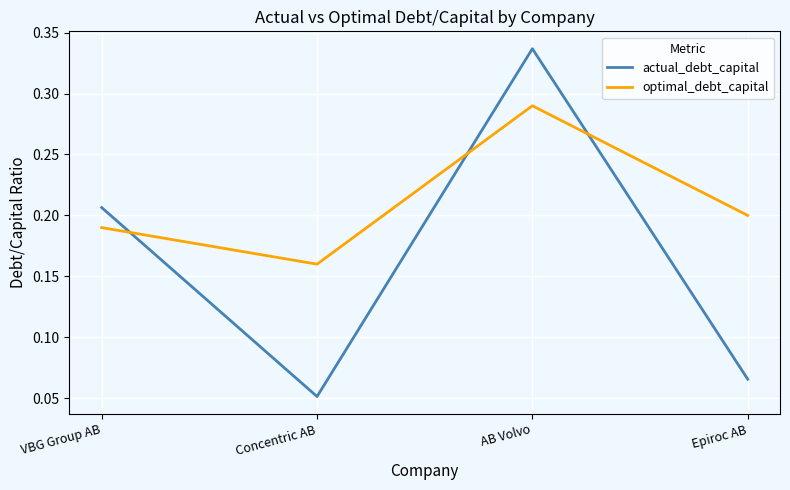

Which series changed the most between Concentric AB and AB Volvo?

actual_debt_capital